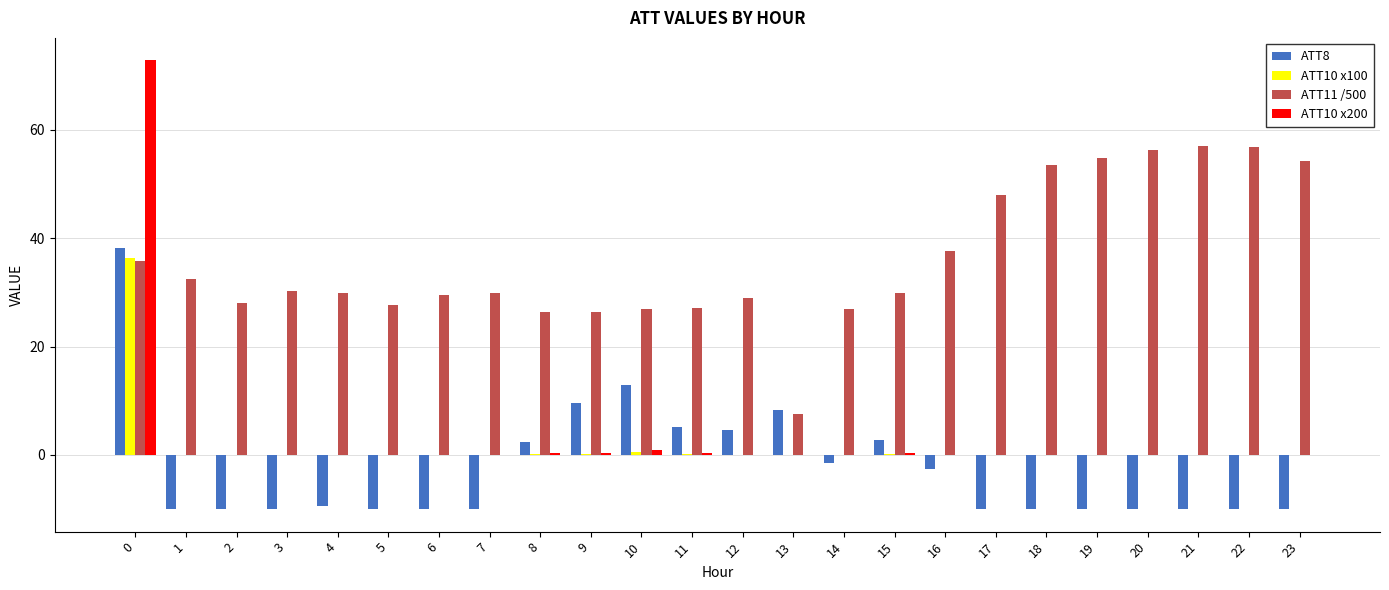

What are all the series names shown in the legend?

ATT8, ATT10 x100, ATT11 /500, ATT10 x200